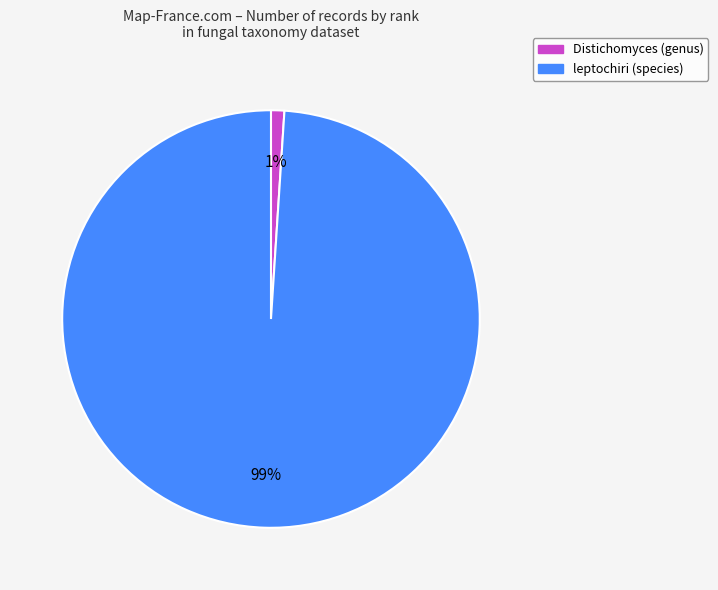

What percentage is the Distichomyces (genus) slice, to the nearest percent?

1%